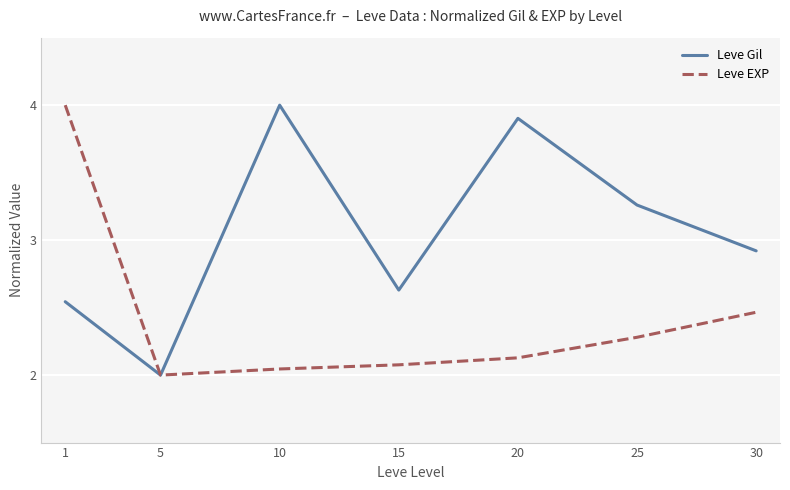

Which label corresponds to the smallest value in the chart?

5